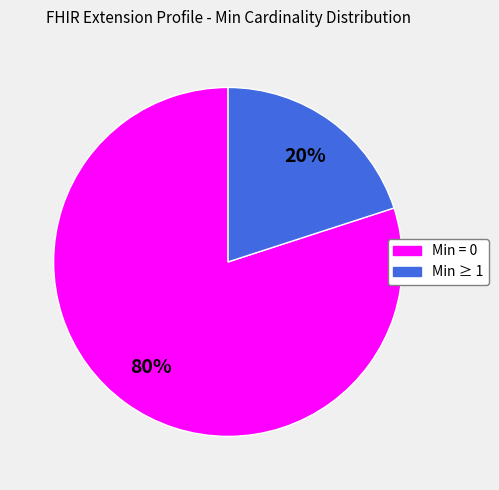

How many slices are in this pie chart?

2